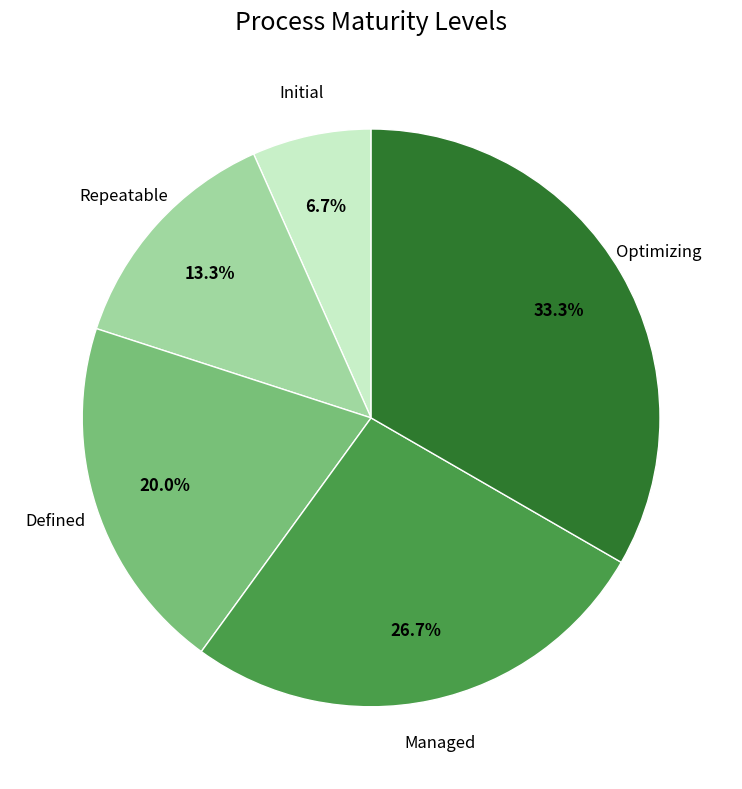

Which slice is the smallest?

Initial